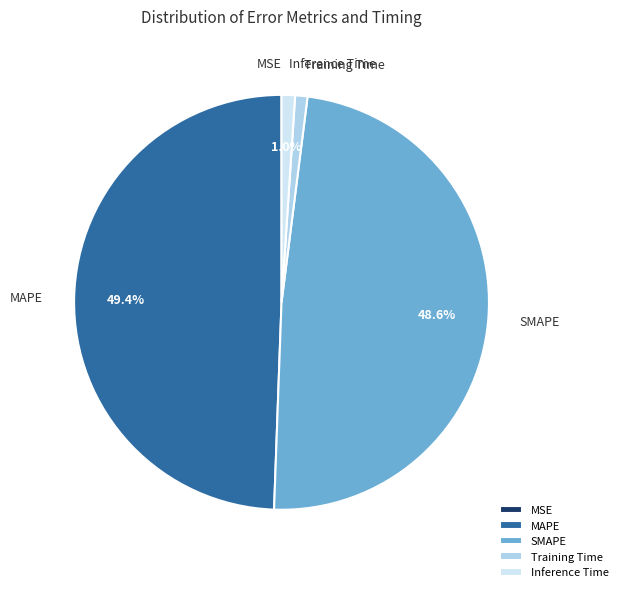

What portion of the pie excludes SMAPE?

51.4%